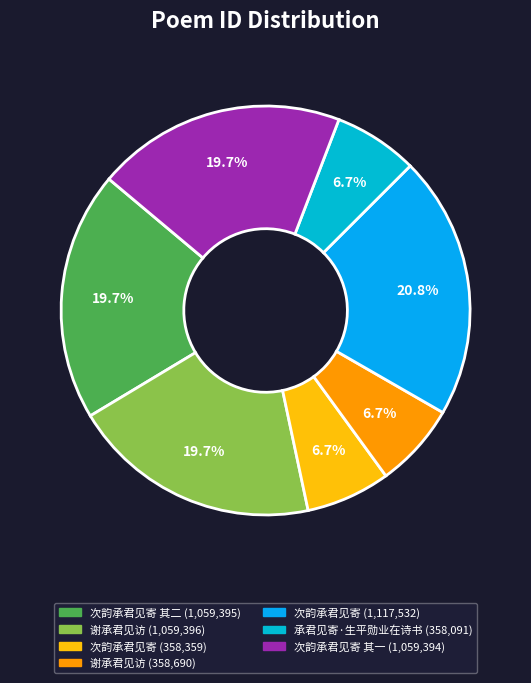

How many slices are in this pie chart?

7